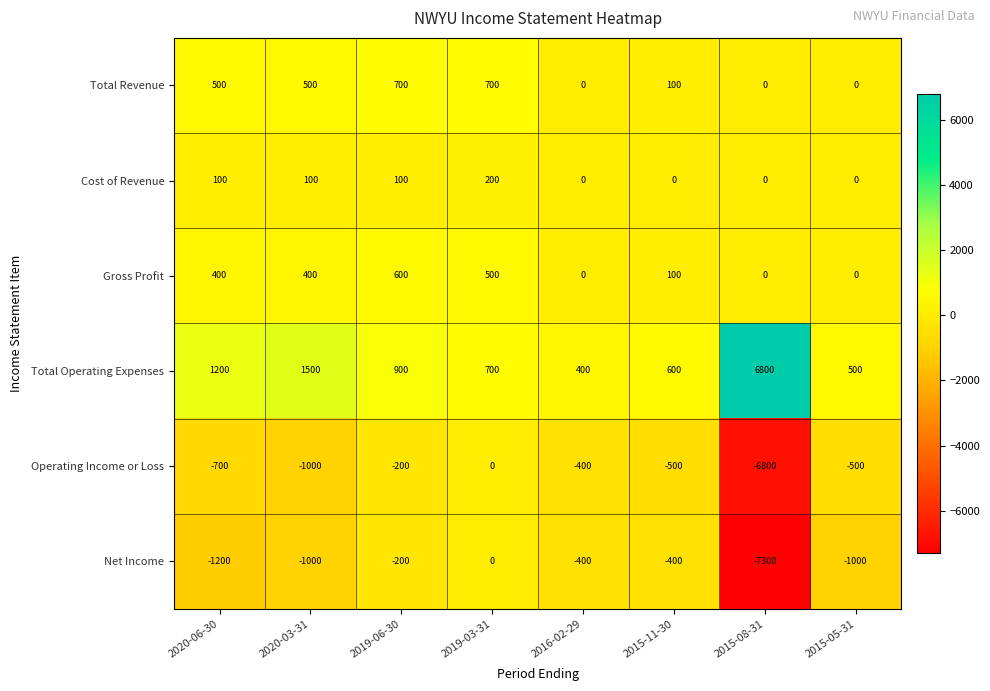

What is the average value of the Total Operating Expenses series?

1575